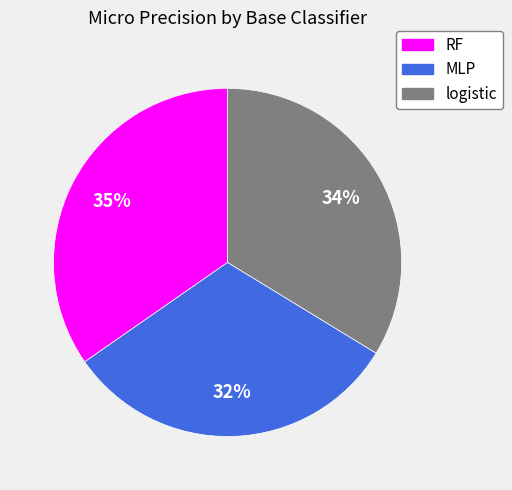

To the nearest percent, what is the difference between the RF and MLP slice percentages?

3%